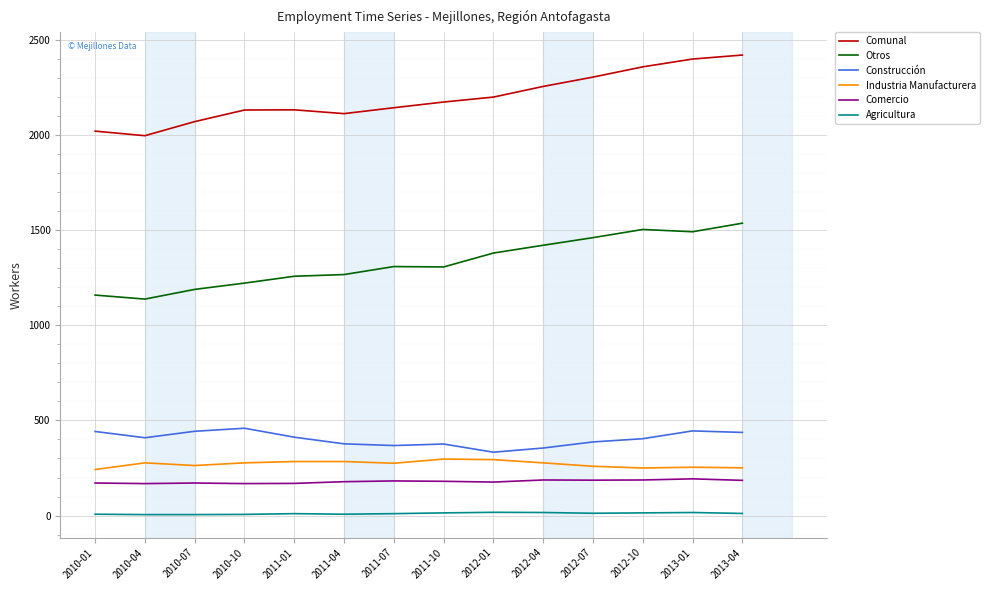

Which series has the largest total across all categories?

Comunal